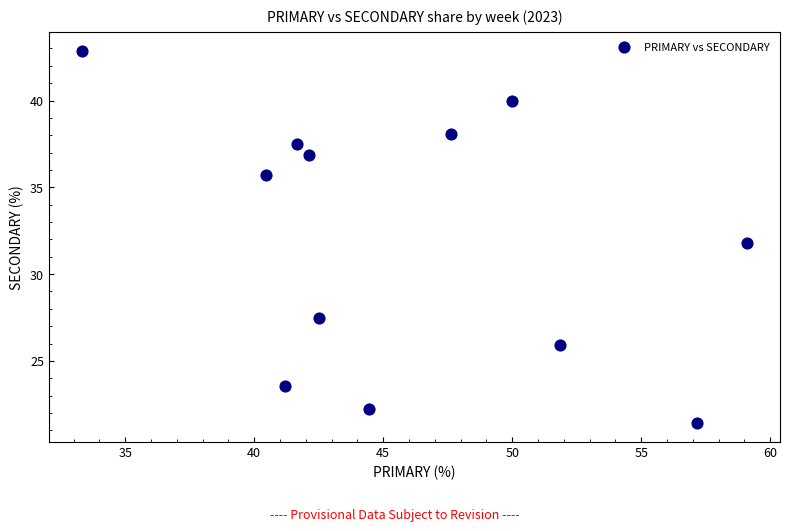

What is the range of X values (max minus min)?

25.8